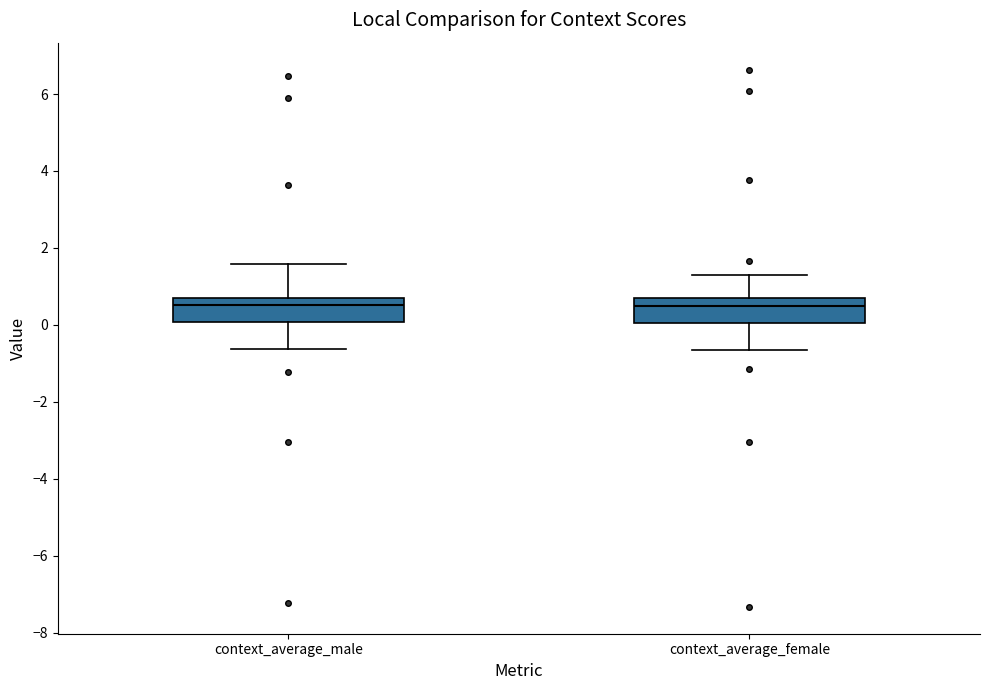

Where does the lower whisker of the box for context_average_female end on the y-axis? The values are not printed on the chart, so give them approximately, as read against the axis.

-0.6